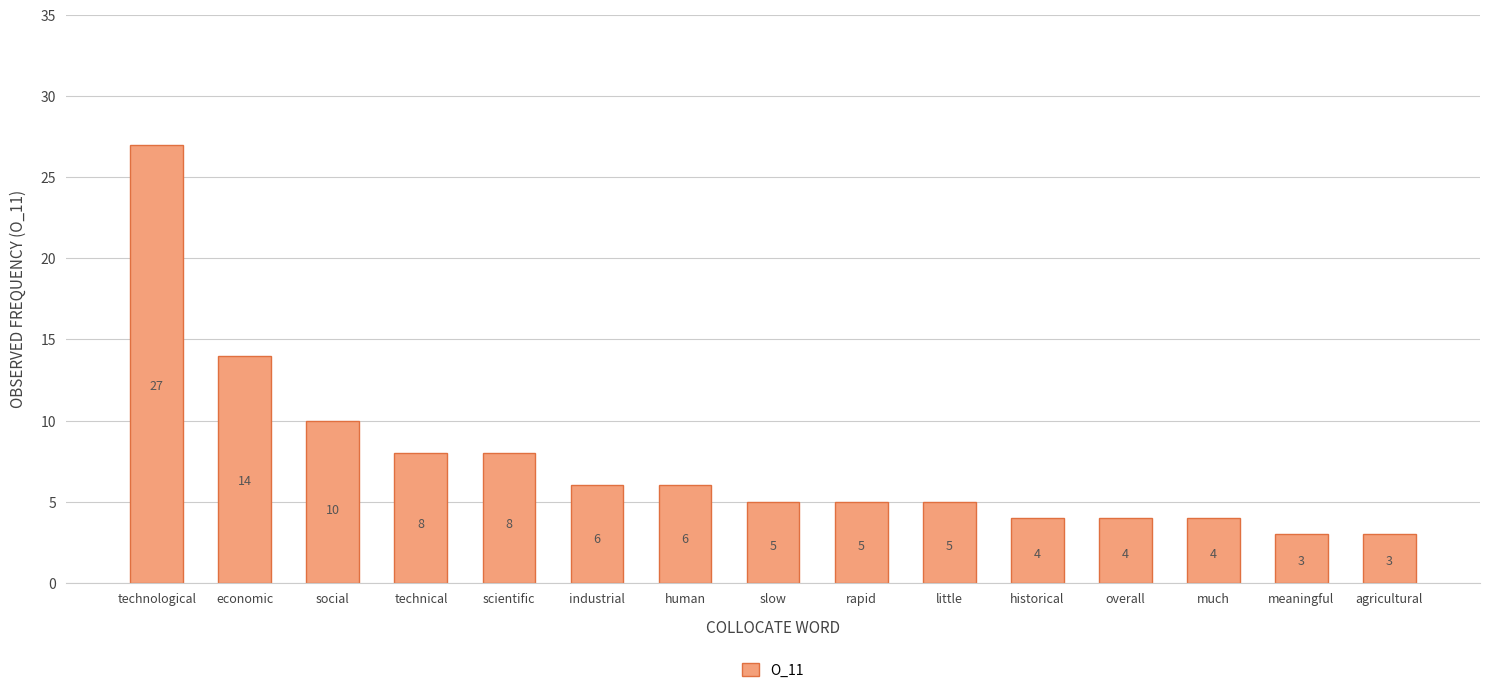

How many values are below 5?

5